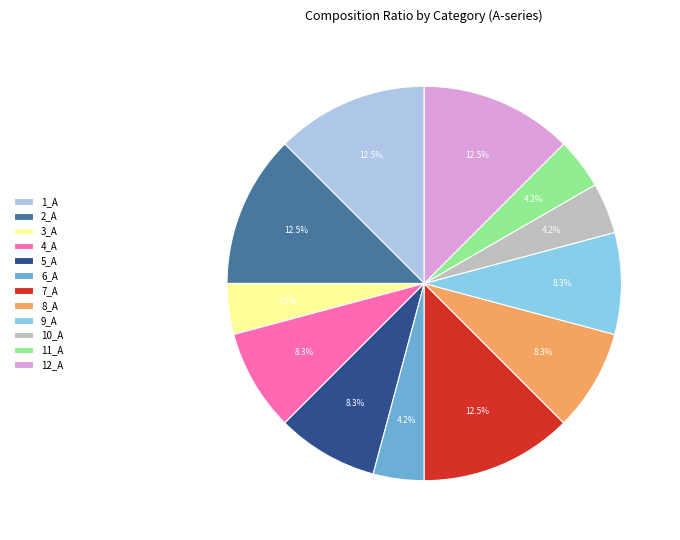

Do 9_A and 5_A together represent more than half of the pie?

No